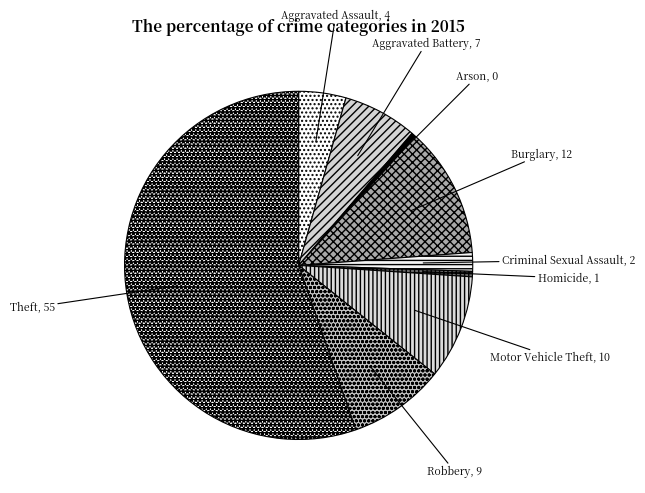

Is the sum of Theft and Criminal Sexual Assault greater than half?

Yes